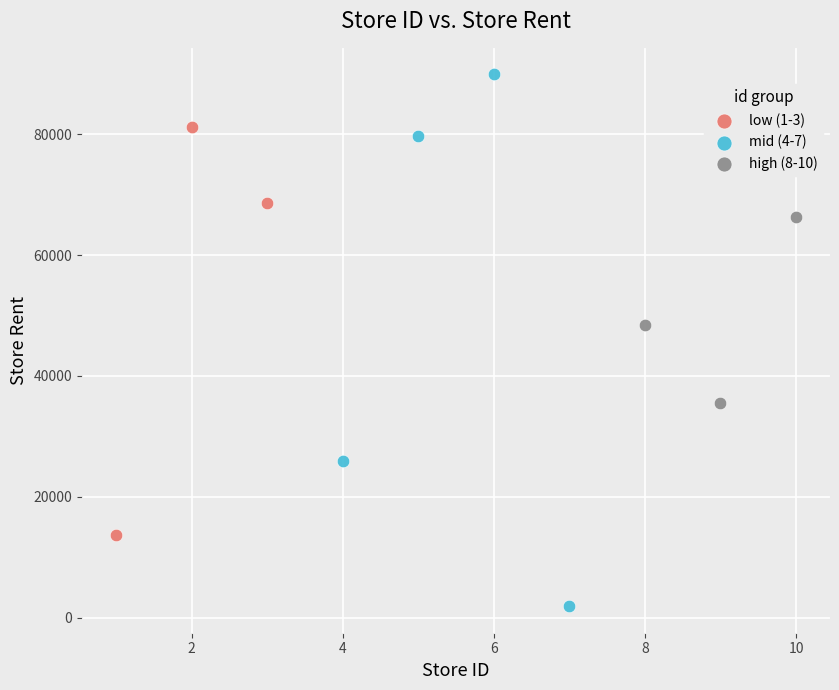

Which series has the widest spread of Y values?

mid (4-7)